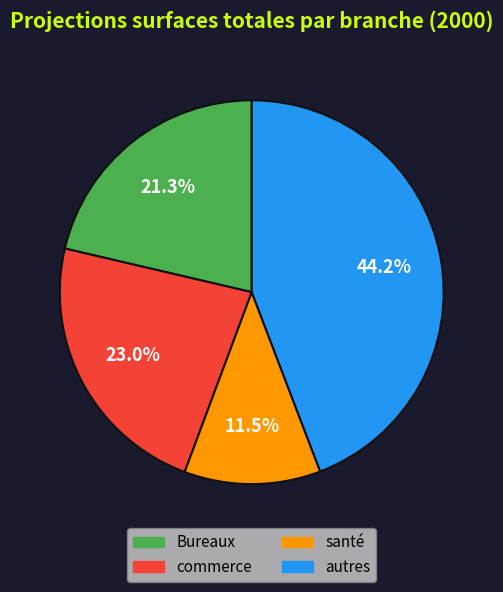

Do Bureaux and commerce together represent more than half of the pie?

No